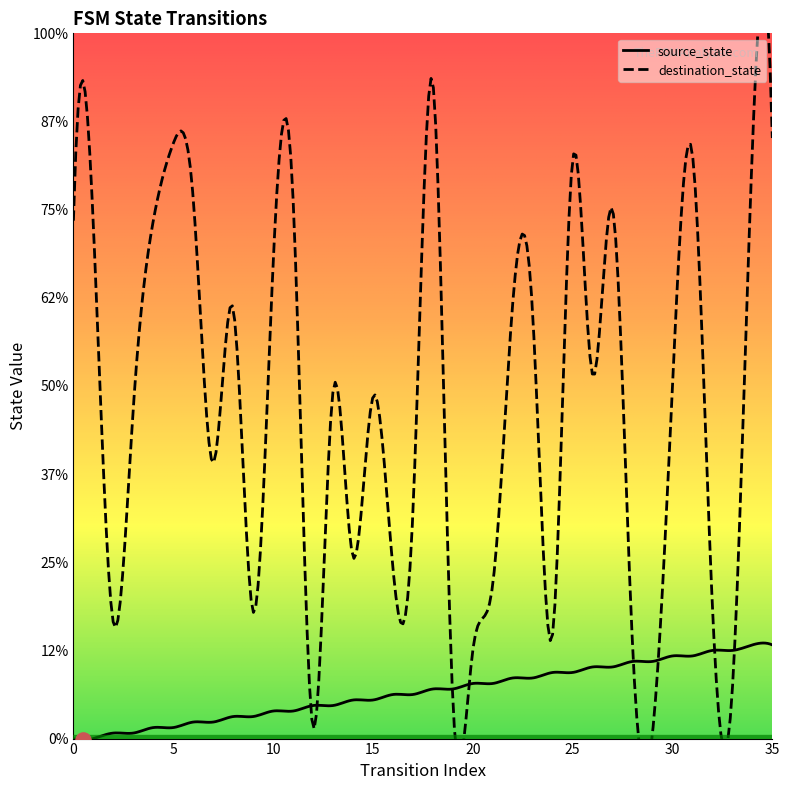

What are all the series names shown in the legend?

source_state, destination_state